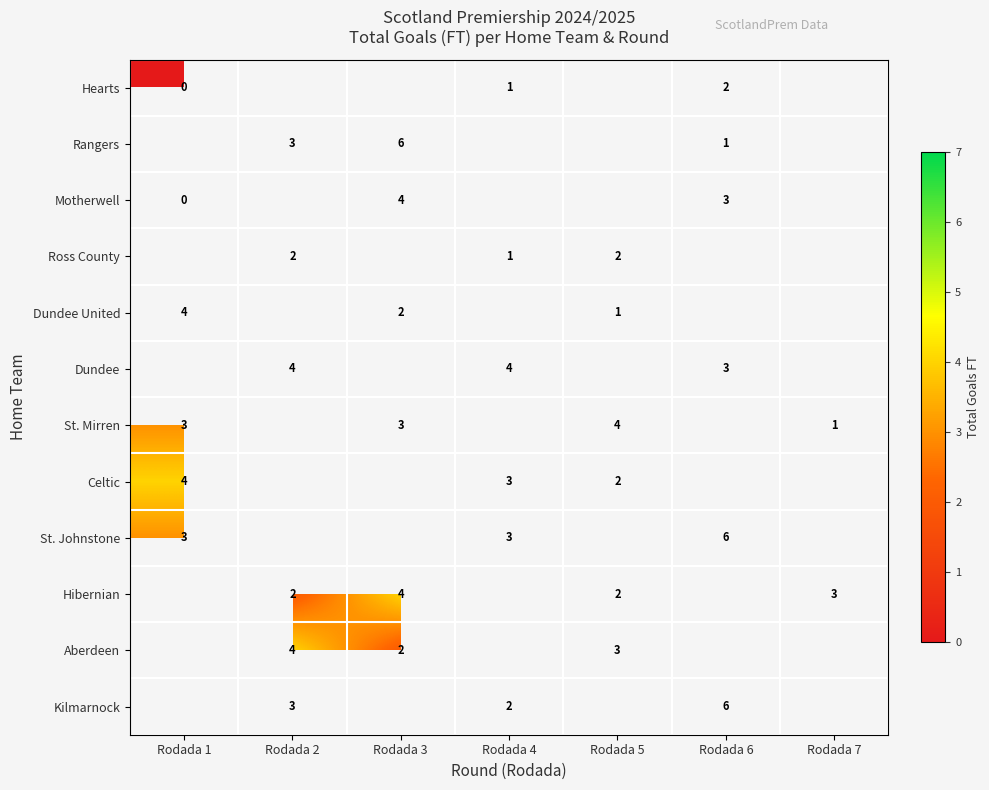

Is the value of St. Mirren at Rodada 1 greater than the value of Motherwell at Rodada 1?

Yes